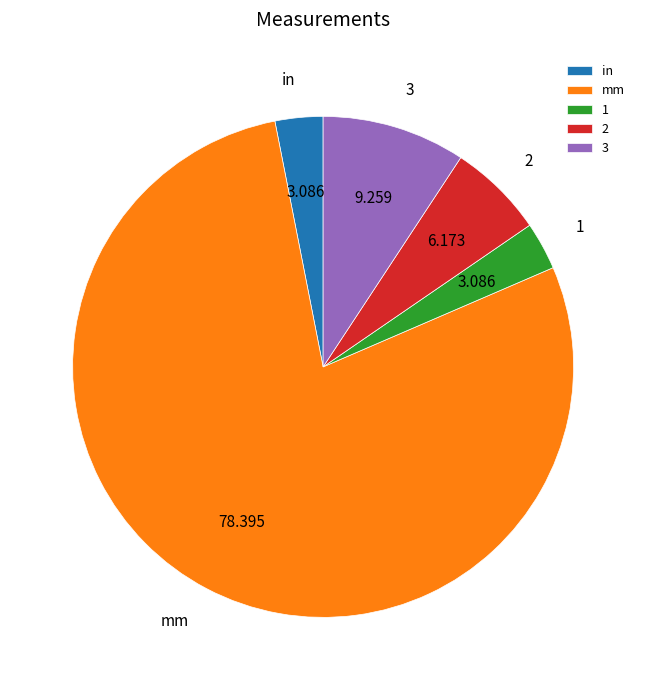

Is the sum of mm and 3 greater than half?

Yes